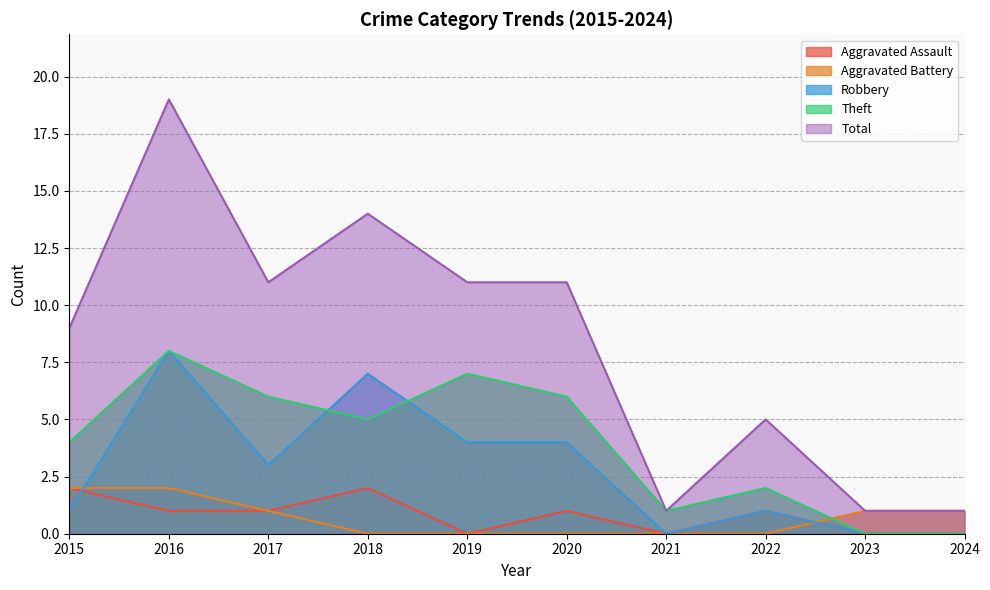

What is the total value across all series at 2018?

28